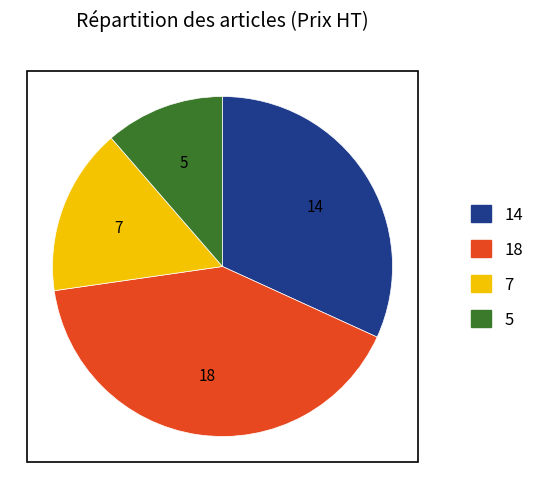

Does any single category account for the majority?

No